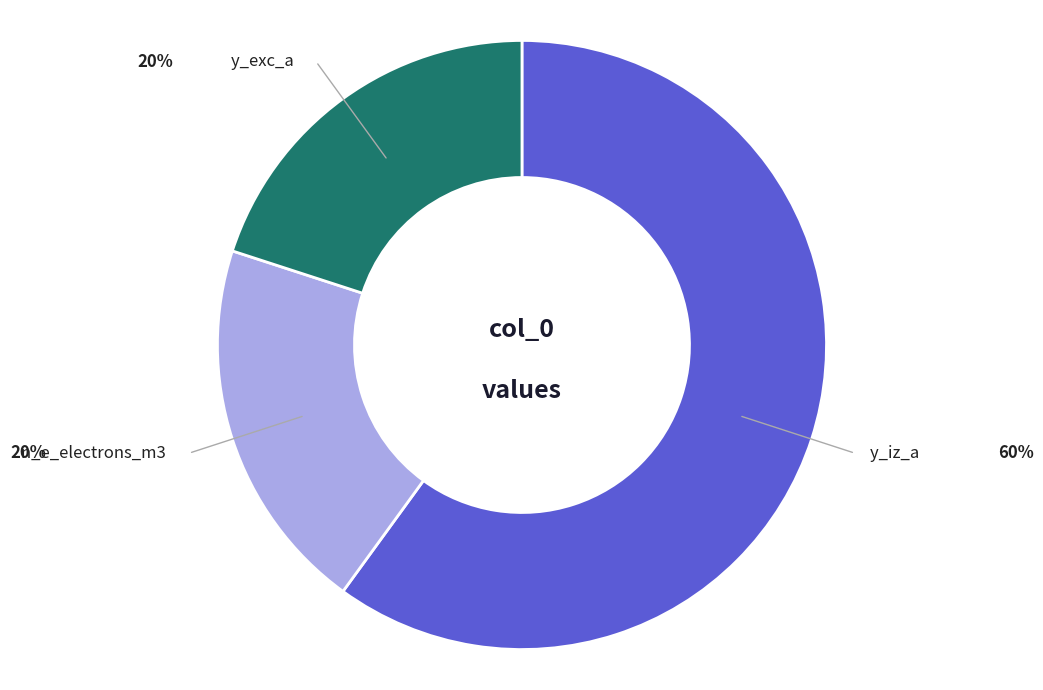

Do n_e_electrons_m3 and y_exc_a together represent more than half of the pie?

No